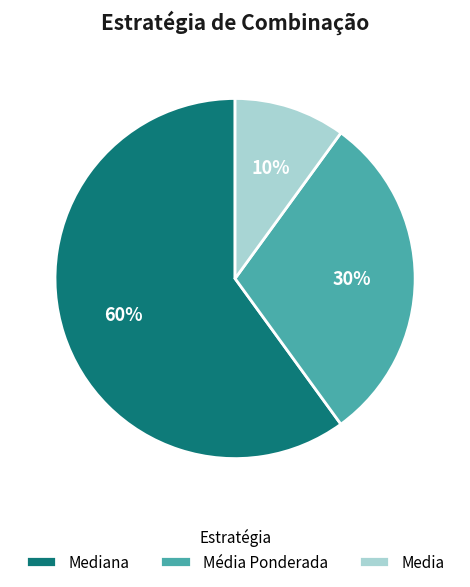

To the nearest percent, what portion does Mediana represent?

60%